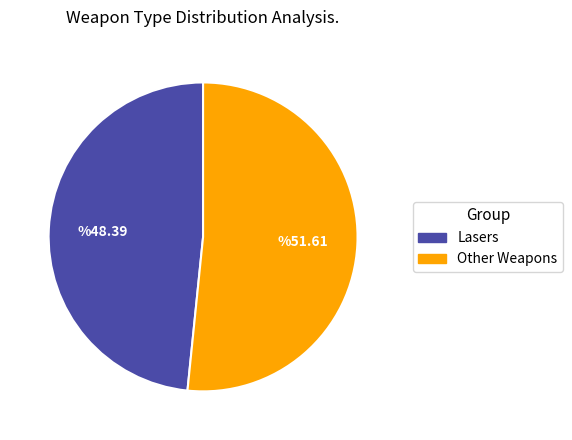

Rank the categories by value from lowest to highest.

Lasers, Other Weapons